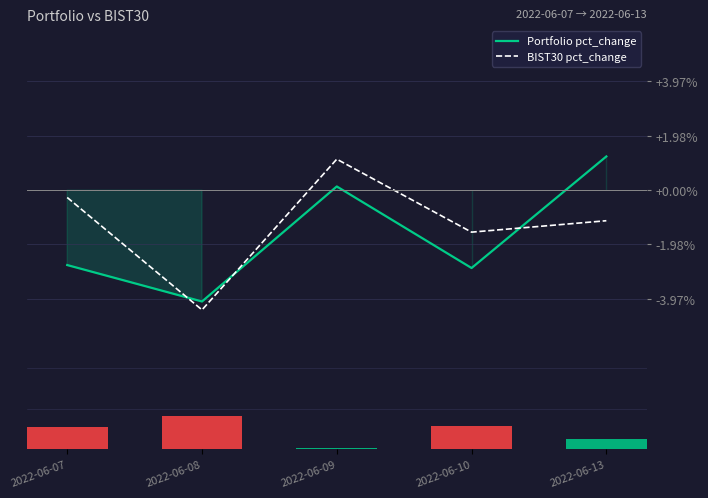

At which category is the sum across all series the highest?

2022-06-09